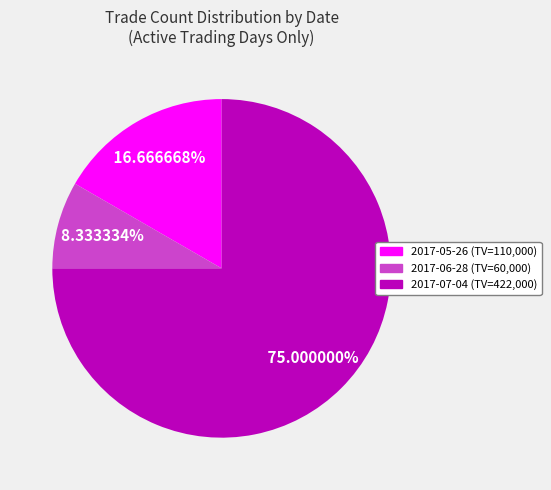

Does any single category account for the majority?

Yes